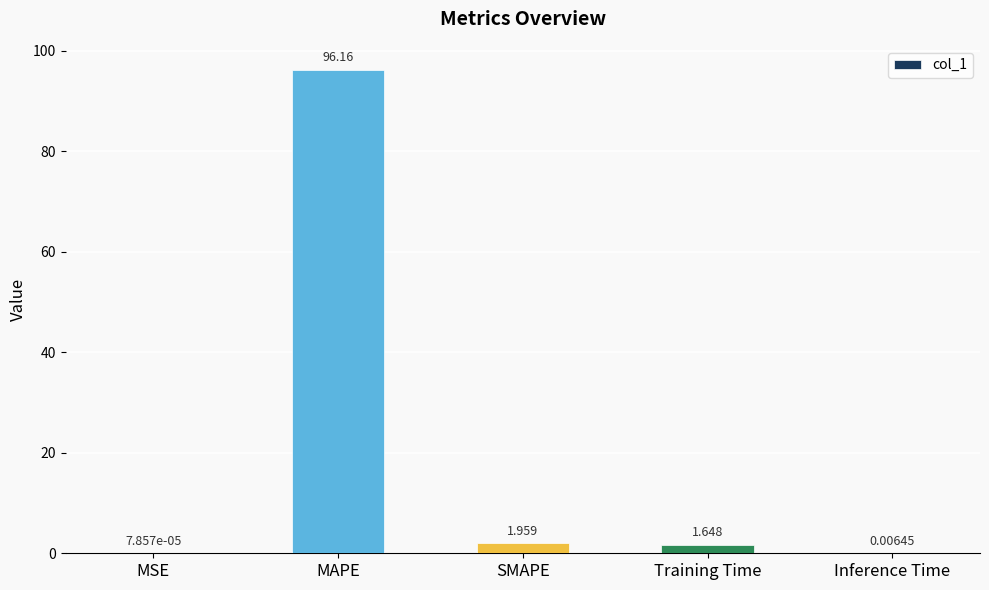

At which label is the value closest to 48?

SMAPE